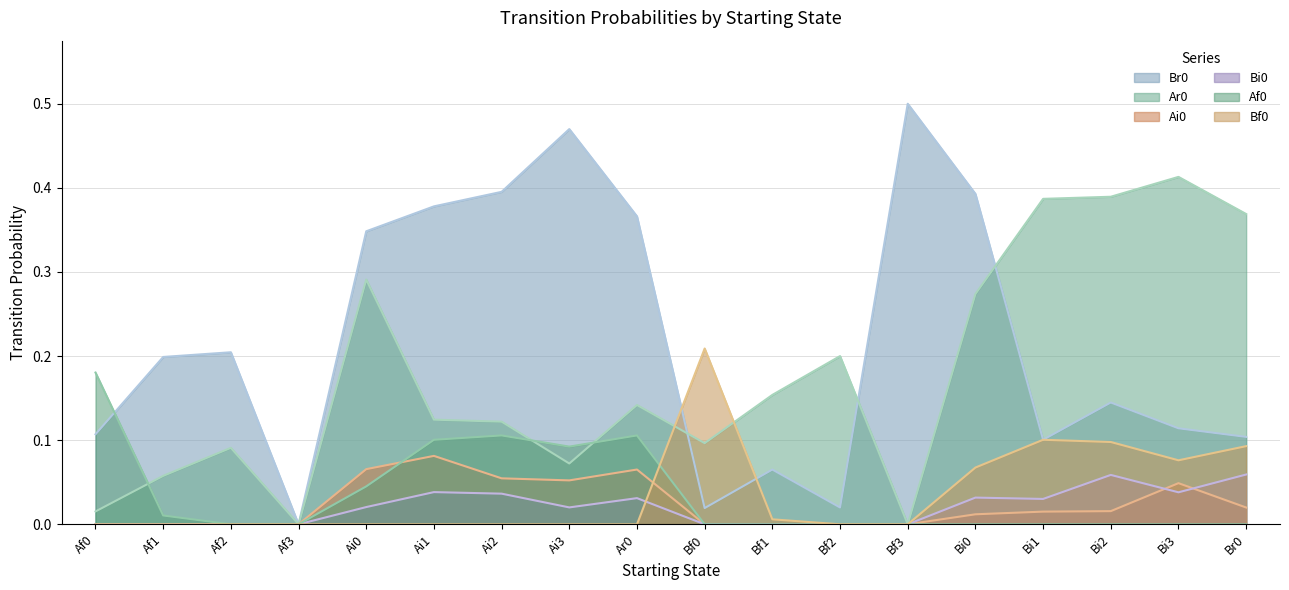

Which series has the largest range (max minus min)?

Br0